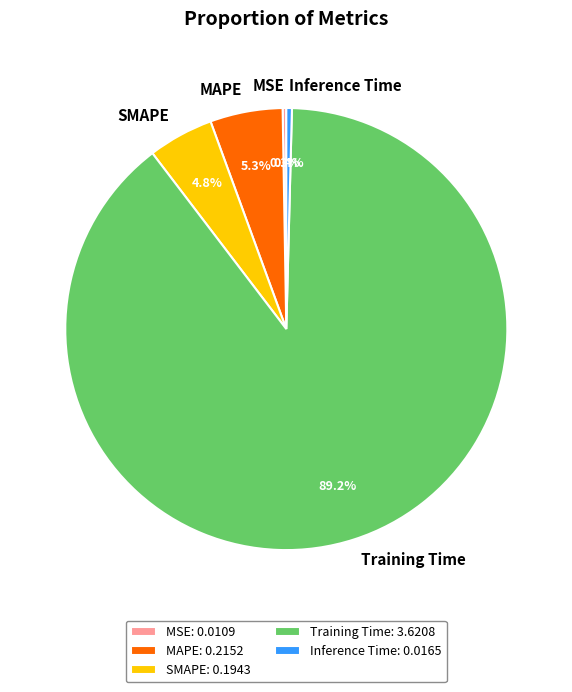

Is it true that Inference Time is 9% of the pie?

False